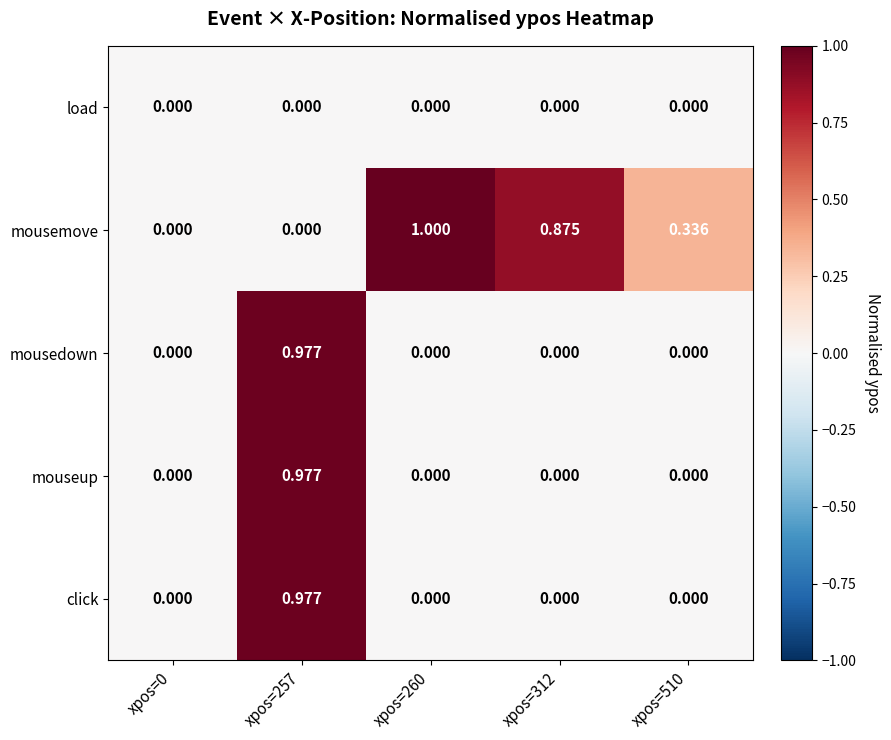

Which series has the largest total across all categories?

mousemove